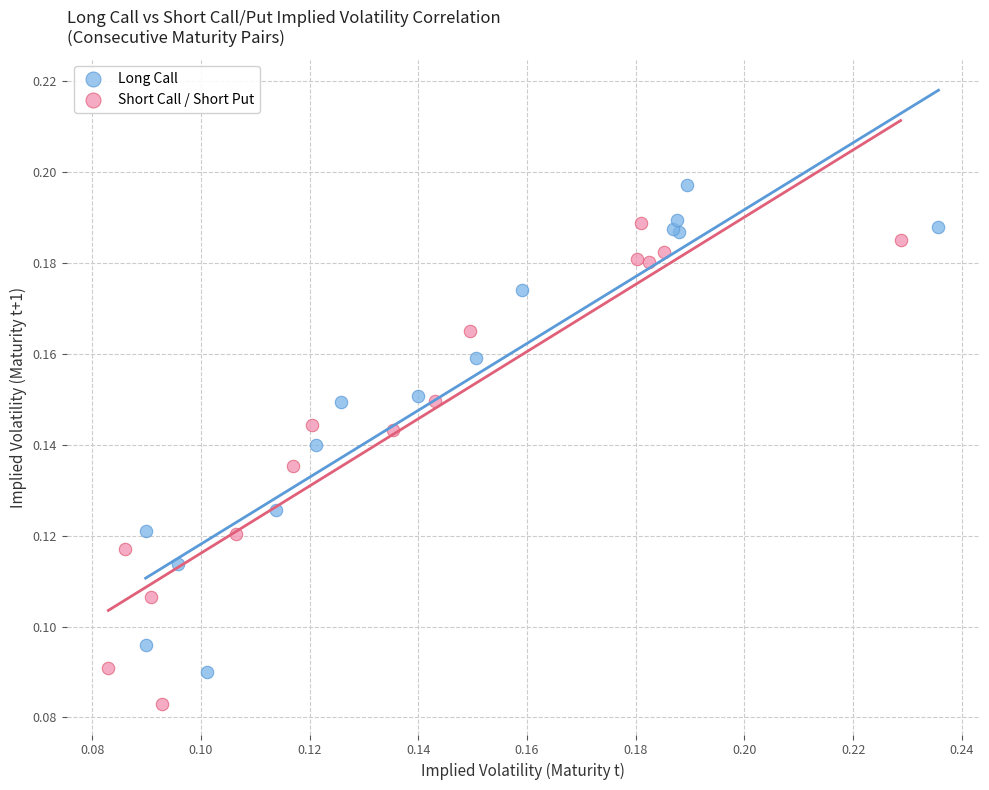

Which series contains the highest Y value?

Long Call